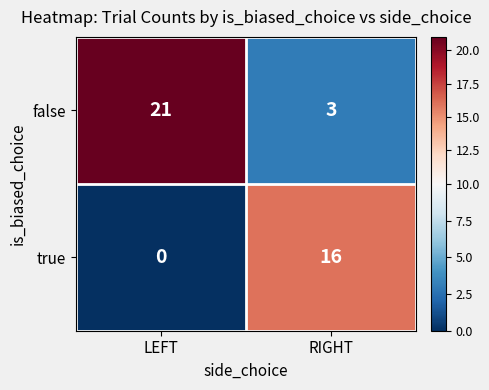

List the series in order of their peak value, highest first.

false, true